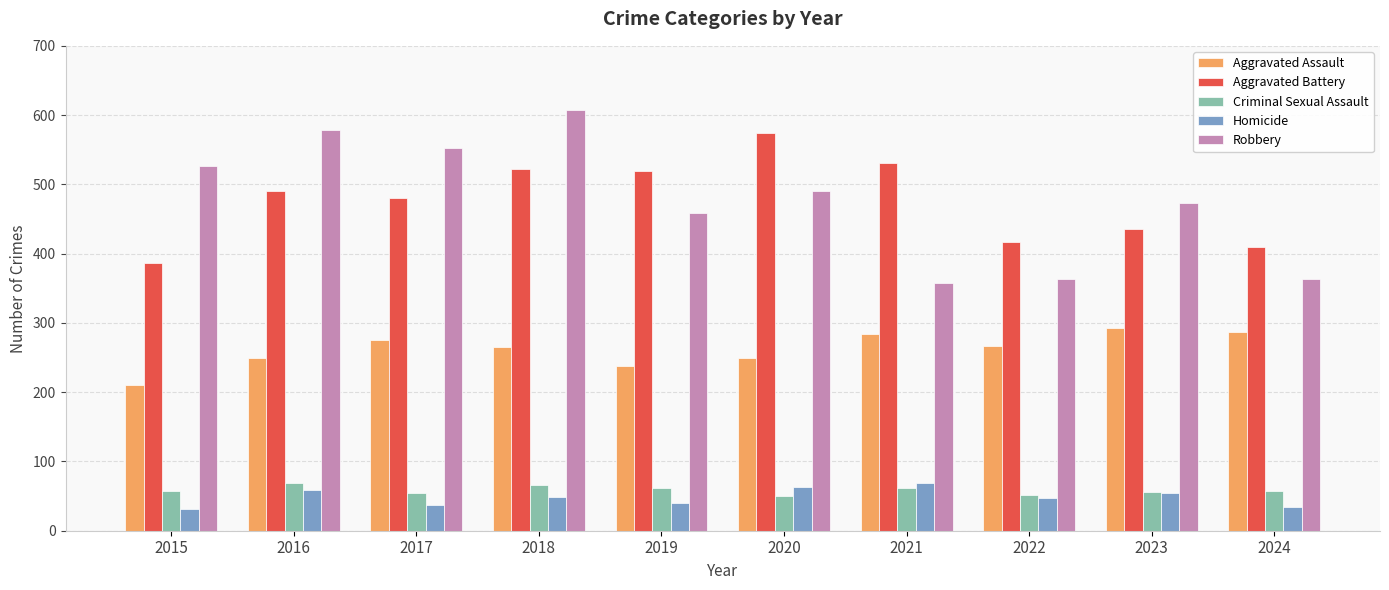

Is the value of Criminal Sexual Assault at 2020 greater than the value of Aggravated Assault at 2015?

No